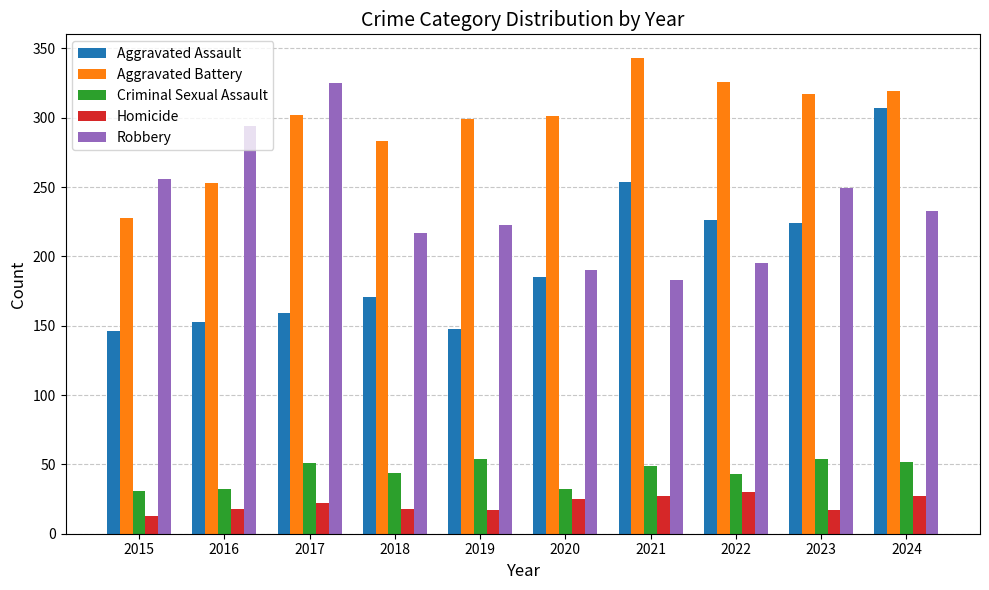

Which series has the widest spread of values?

Aggravated Assault